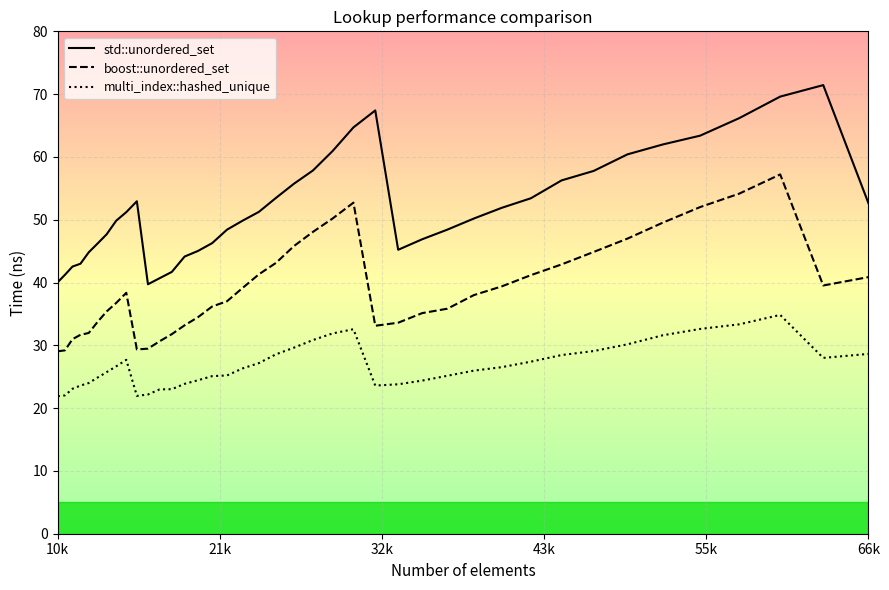

Which series has the largest total across all categories?

std::unordered_set